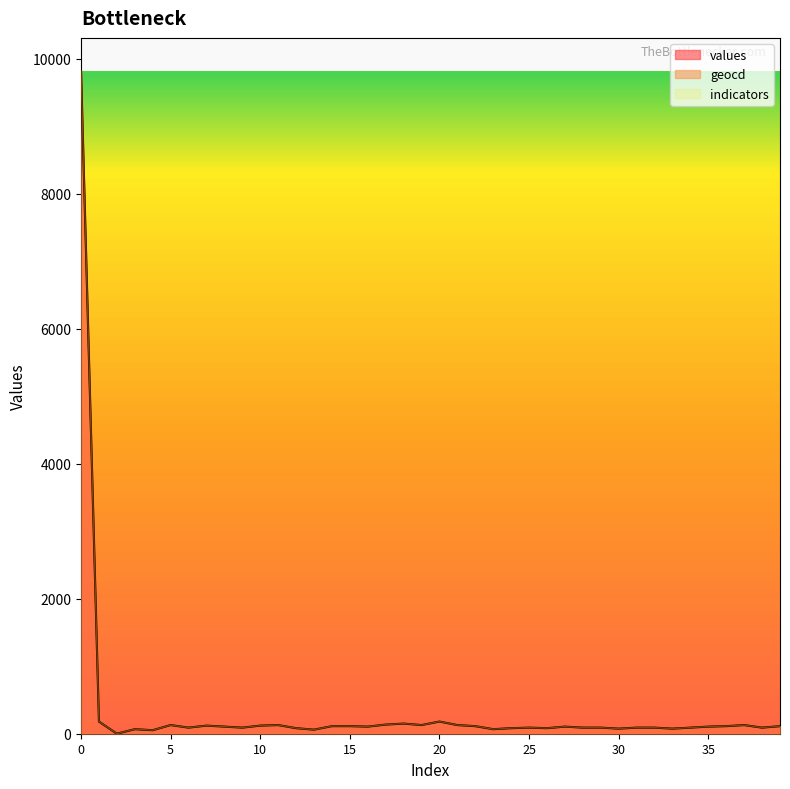

True or false: values has more than 0 points higher than both neighbors.

True